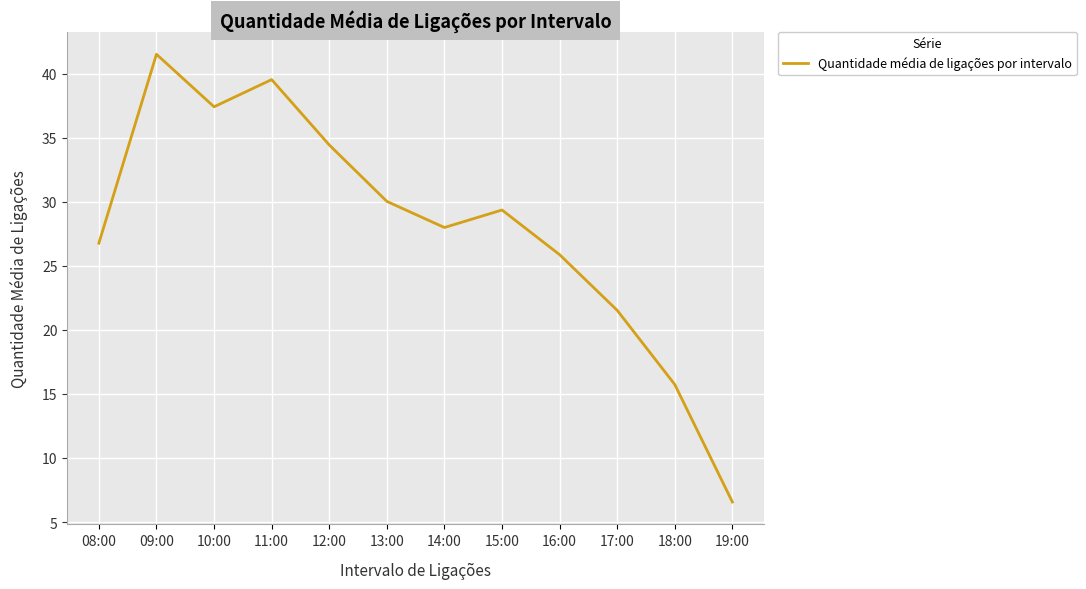

What is the ratio of the value at 09:00 to the value at 15:00?

1.4